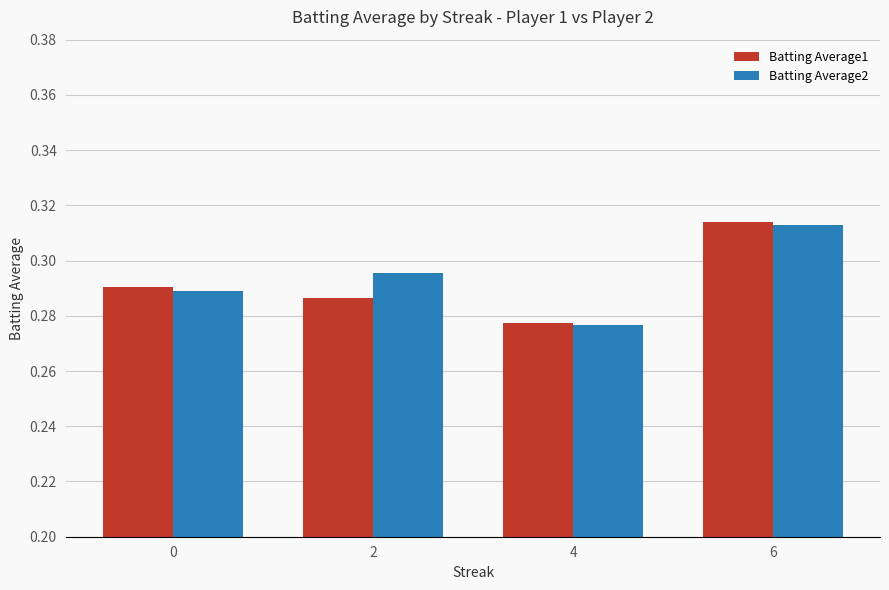

Is the value of Batting Average1 at 2 greater than the value of Batting Average2 at 4?

Yes